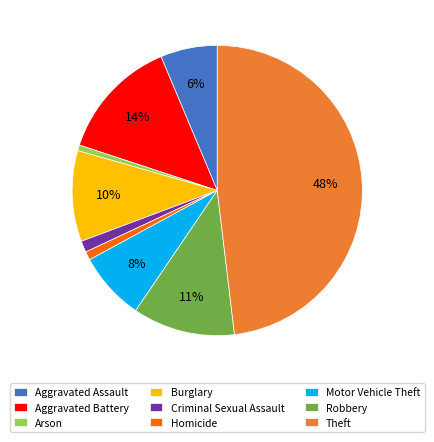

To the nearest percent, what percentage of the pie is Motor Vehicle Theft?

8%